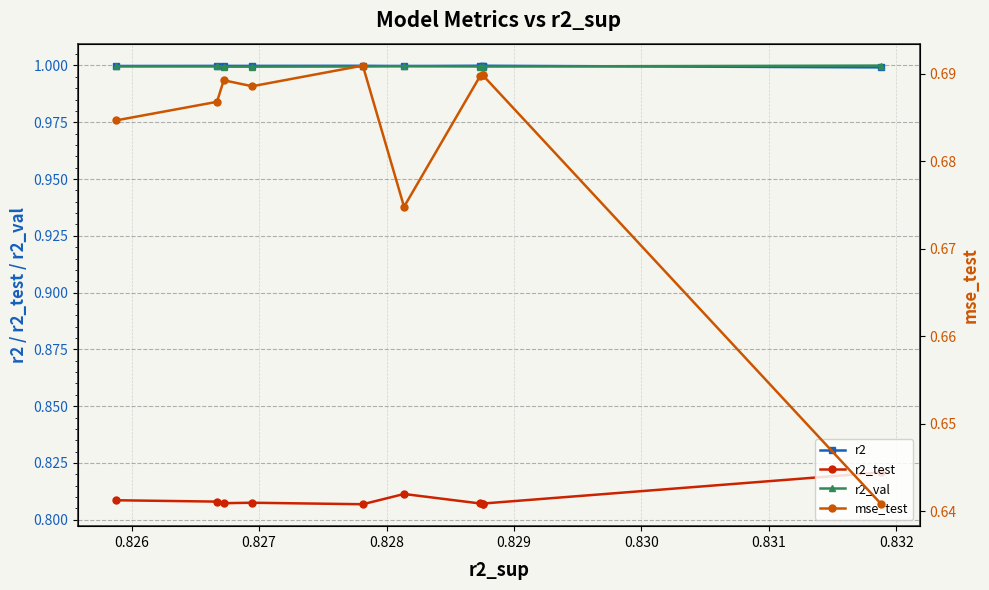

Reading left to right, list all the values displayed in this chart.

r2: 1.0	1.0	1.0	1.0	1.0	1.0	1.0	1.0	1.0	1.0
r2_test: 0.8	0.8	0.8	0.8	0.8	0.8	0.8	0.8	0.8	0.8
r2_val: 1.0	1.0	1.0	1.0	1.0	1.0	1.0	1.0	1.0	1.0
mse_test: 0.7	0.7	0.7	0.7	0.7	0.7	0.7	0.7	0.7	0.6